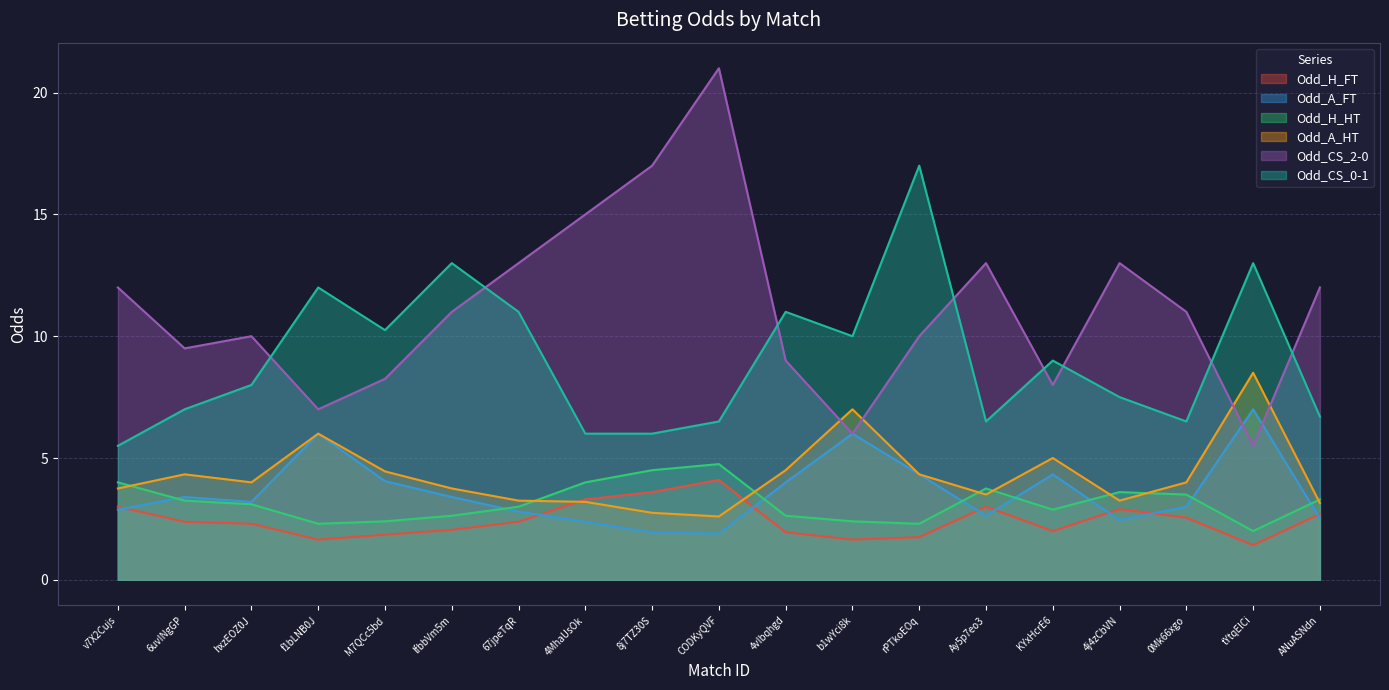

What is the difference between the Odd_A_FT values at M7QCc5bd and ANuASNdn?

1.5